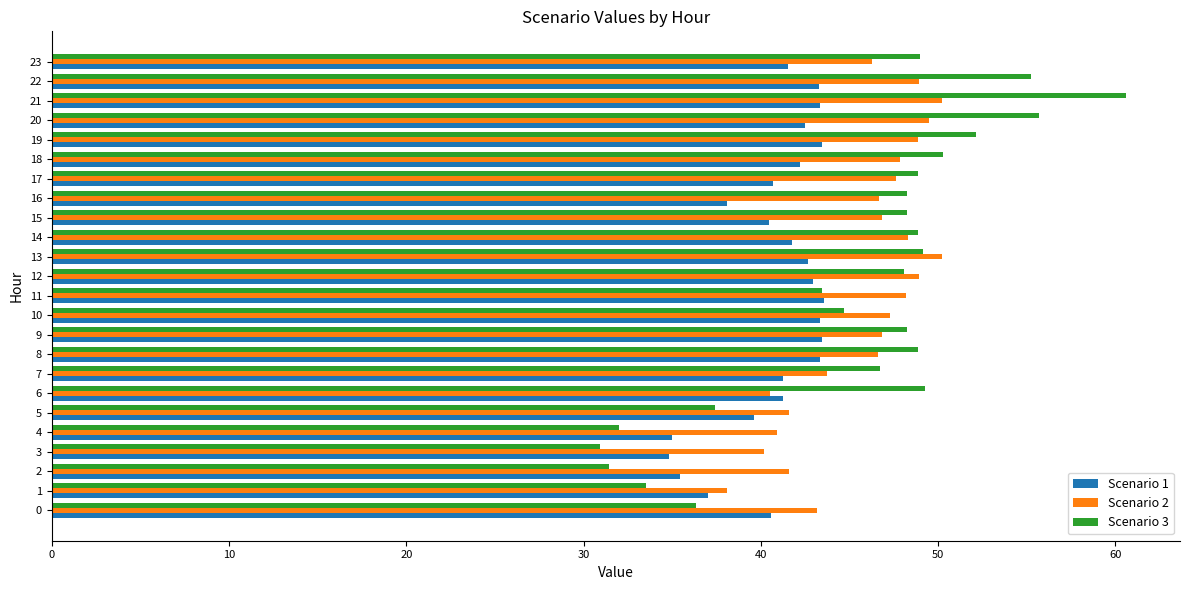

What is the average value of the Scenario 1 series?

40.9